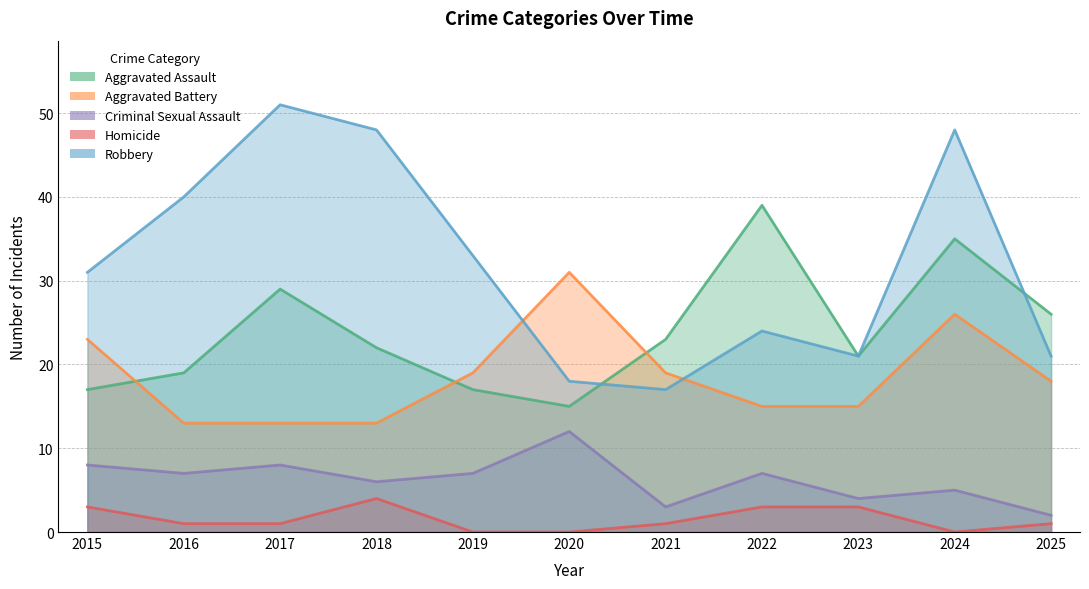

True or false: Aggravated Battery and Criminal Sexual Assault cross at least once.

False